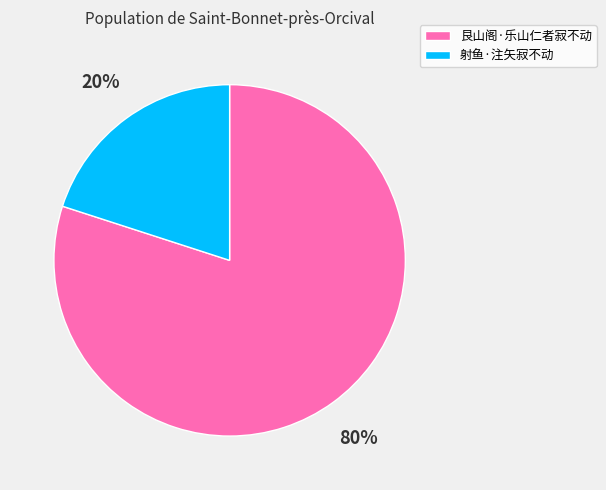

To the nearest percent, what percentage of the pie is 射鱼·注矢寂不动?

20%